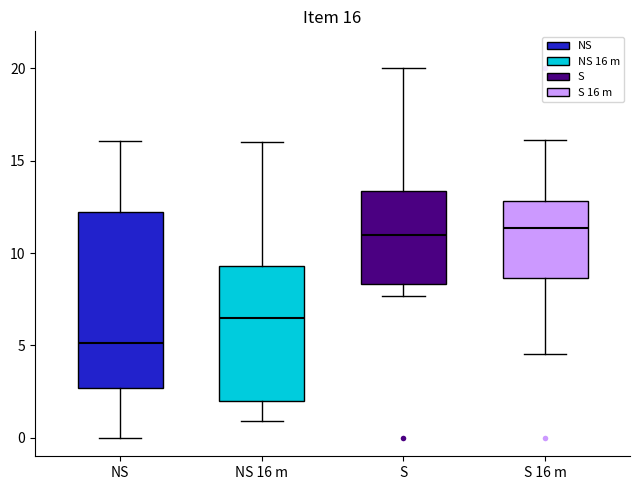

Which box is the tallest, from its lower edge to its upper edge?

NS